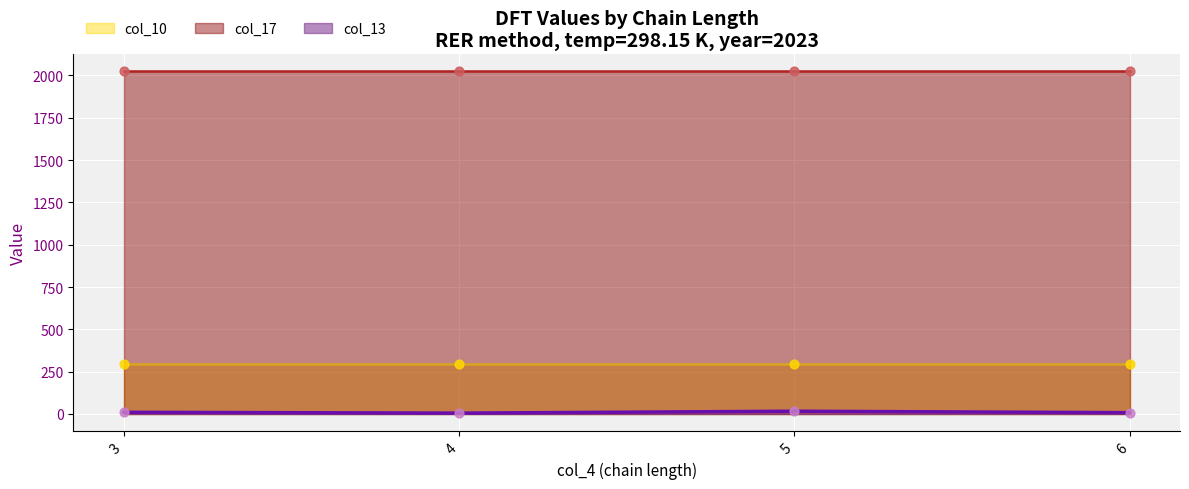

Which series has the widest spread of Y values?

col_13 (line)